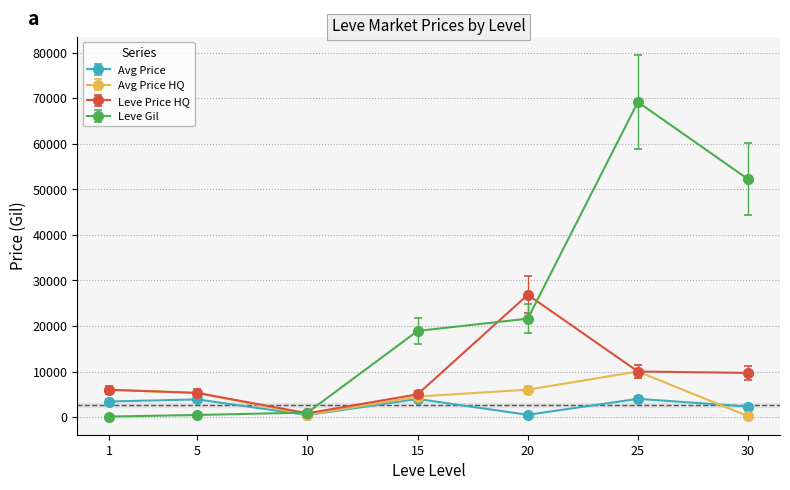

What is the total value across all series at 25?

93154.8